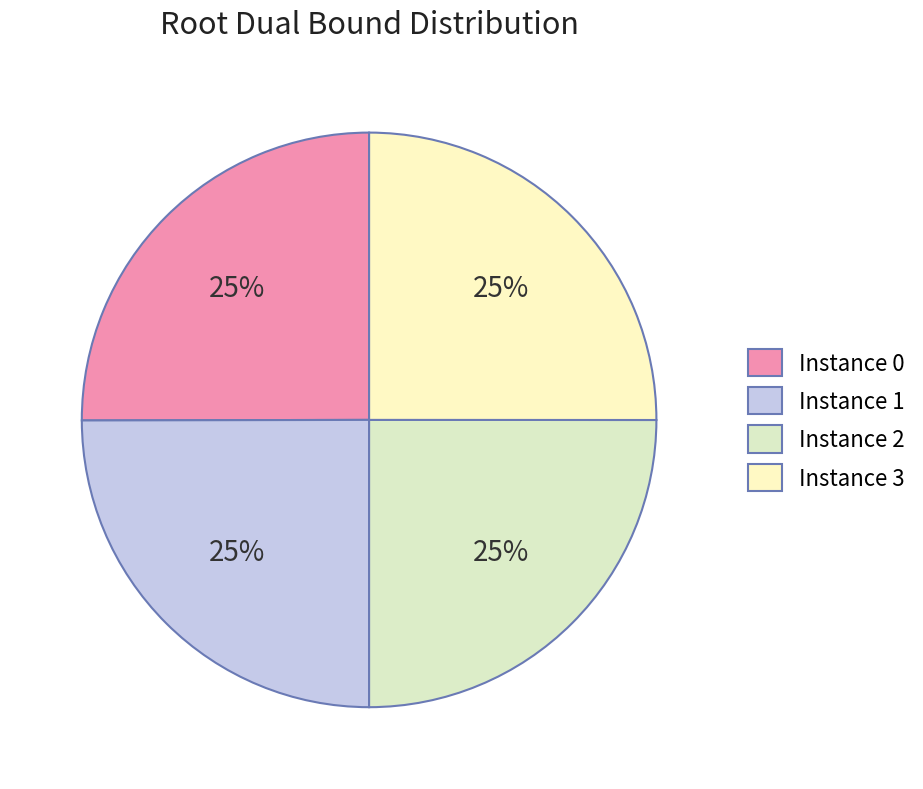

Count the number of slices in the pie.

4